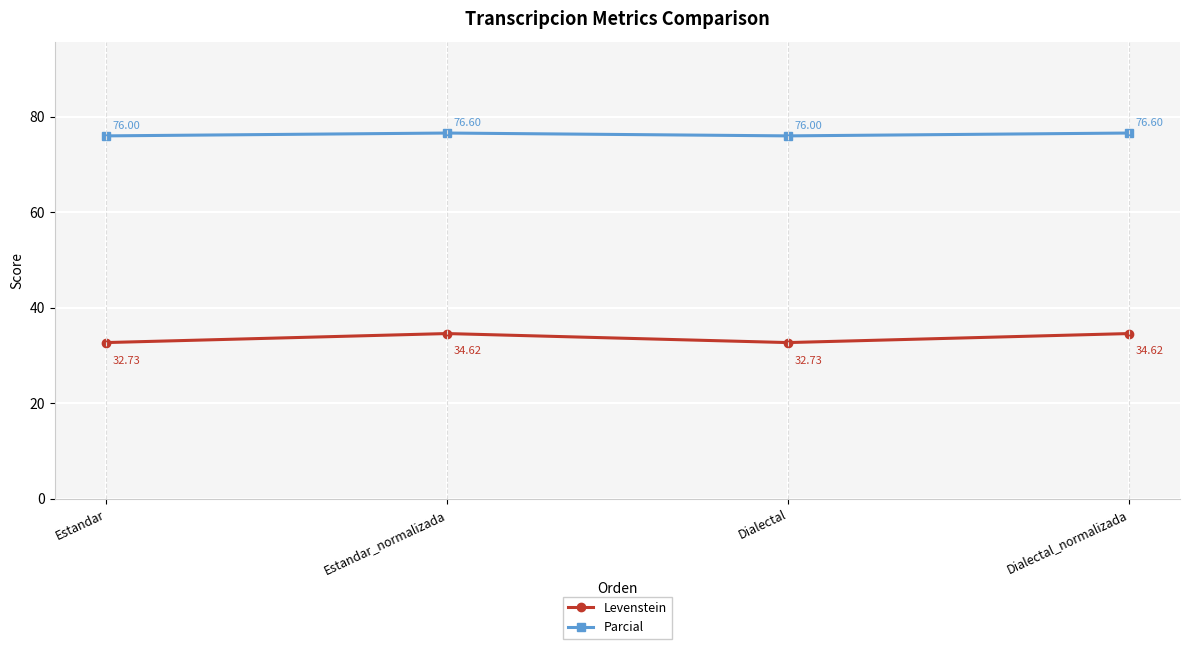

What is the maximum value for Levenstein?

34.6